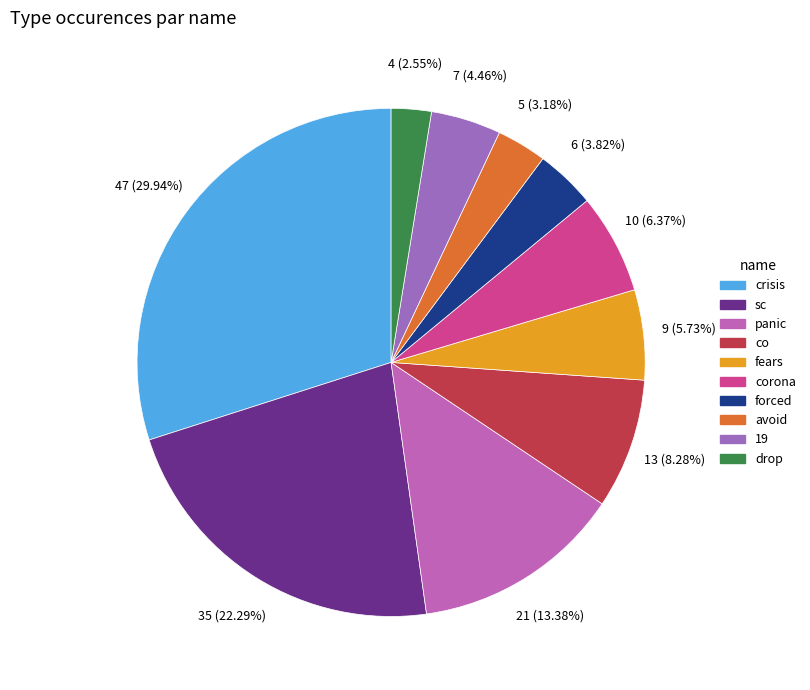

Rank the categories by value from highest to lowest.

crisis, sc, panic, co, corona, fears, 19, forced, avoid, drop